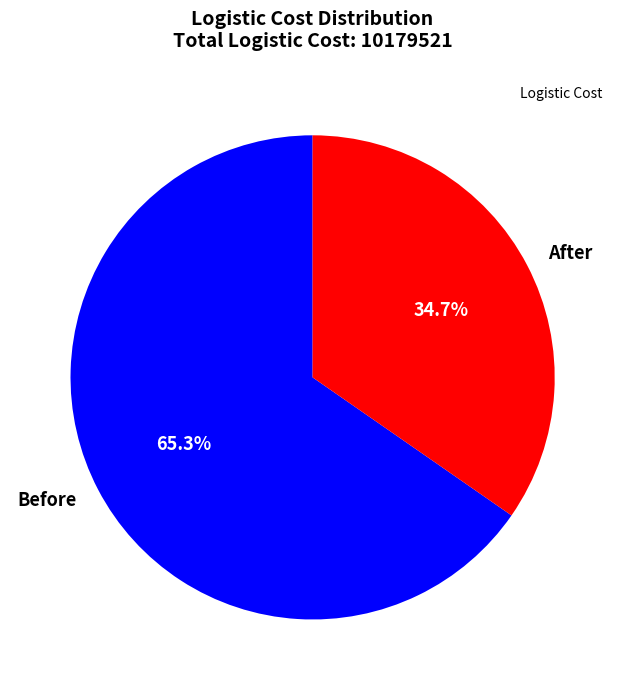

True or false: After accounts for 27% of the total.

False